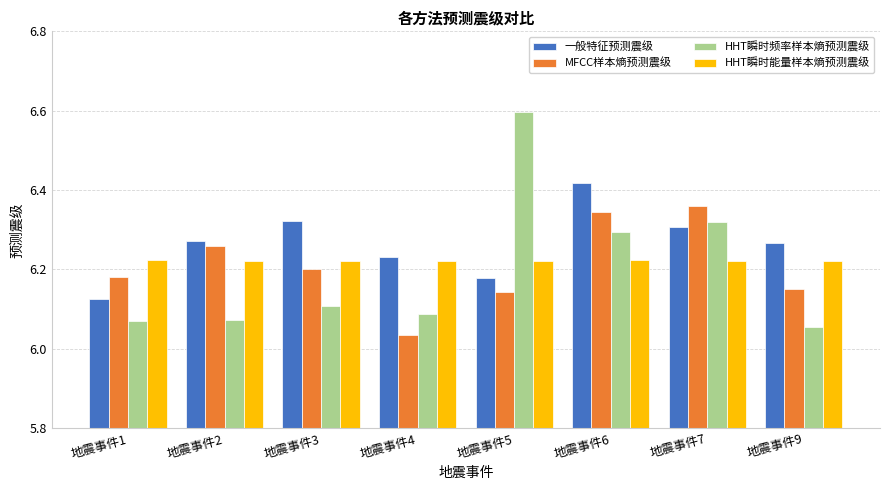

Which series has the largest total across all categories?

一般特征预测震级